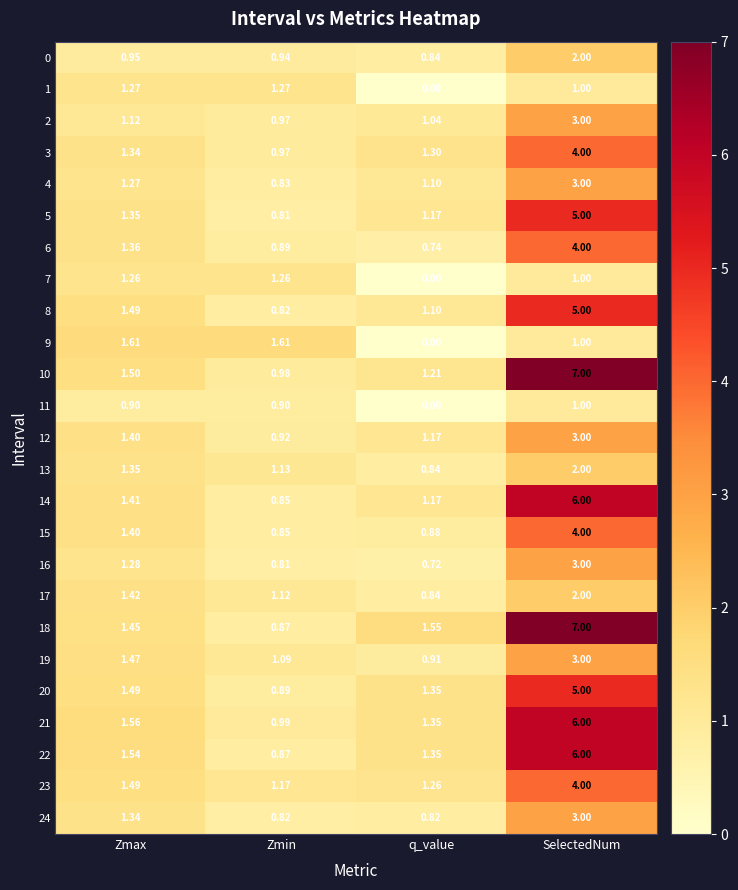

At which label is 12 closest to 1?

Zmin